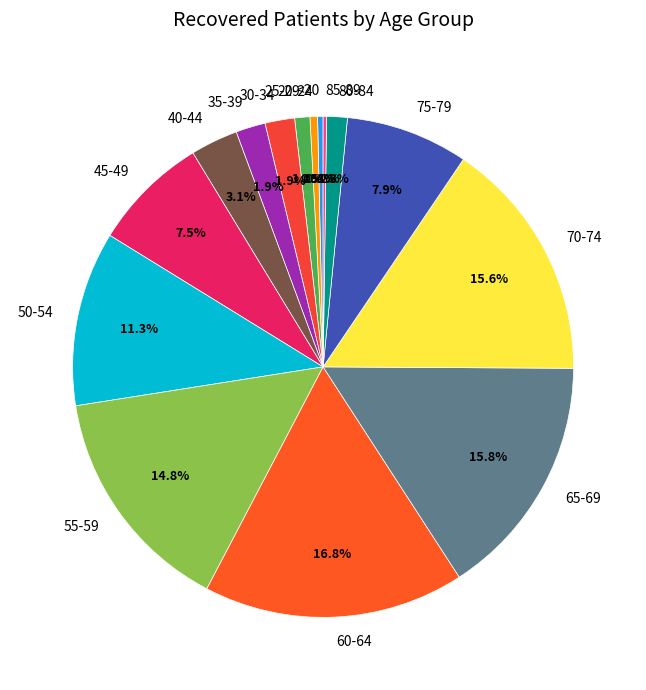

Between 30-34 and 70-74, which is larger?

70-74